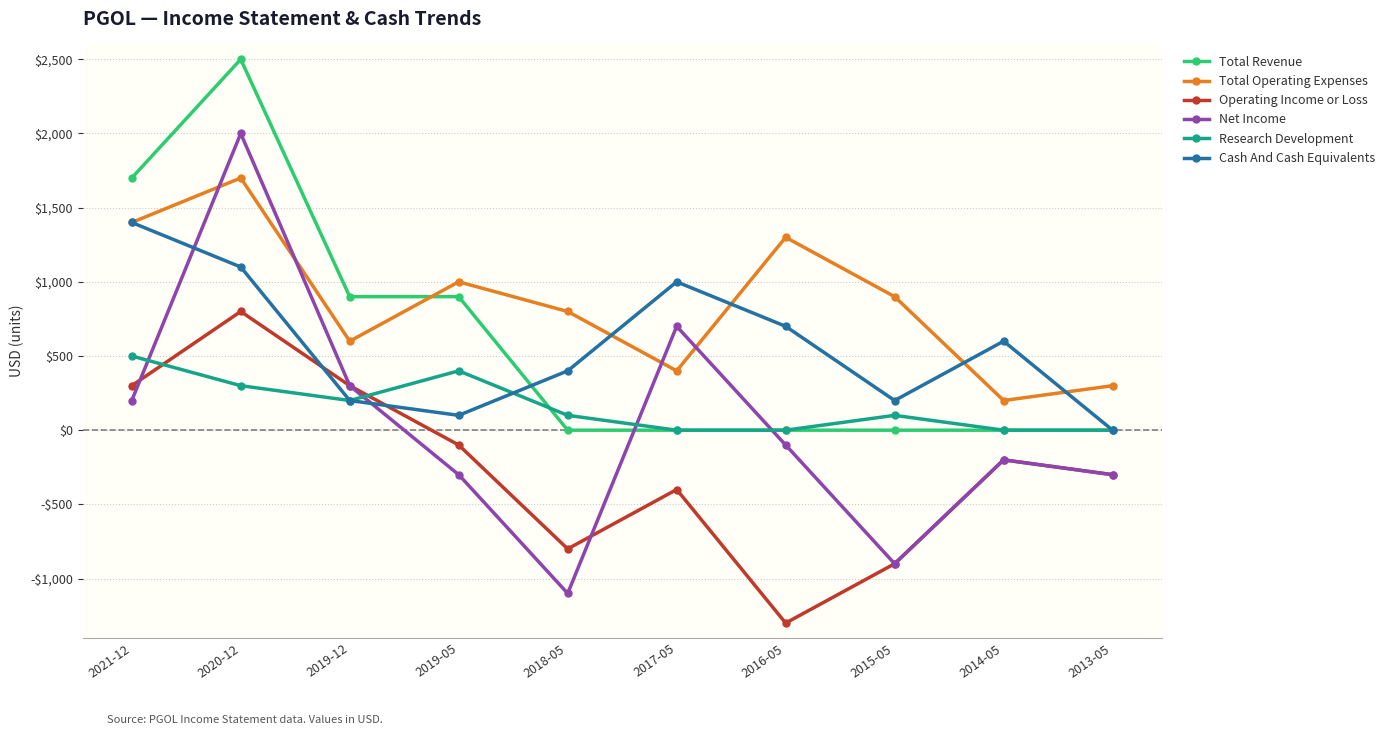

What is the sum of the Net Income values at 2018-05 and 2013-05?

-1400